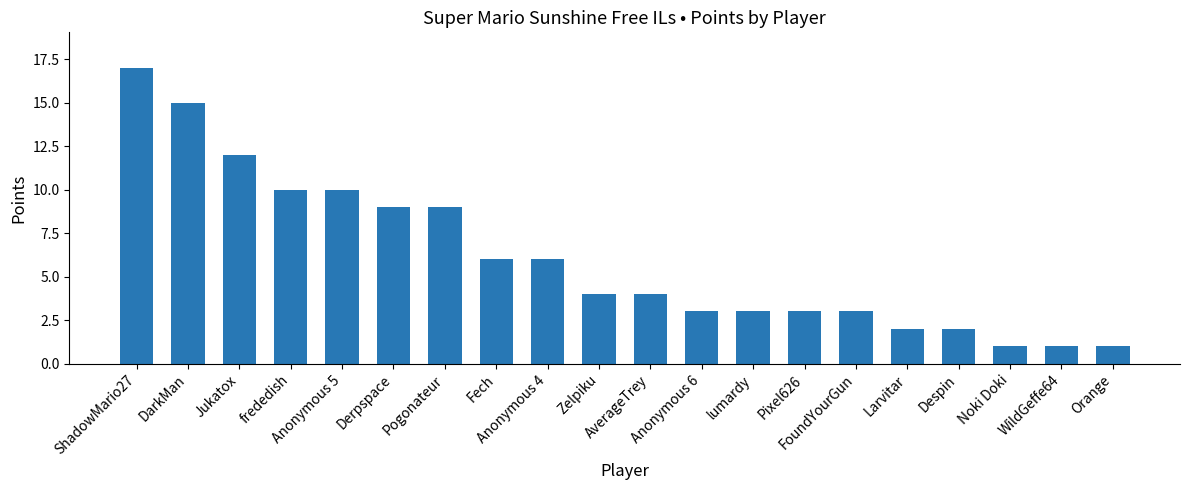

What is the greatest value displayed?

17